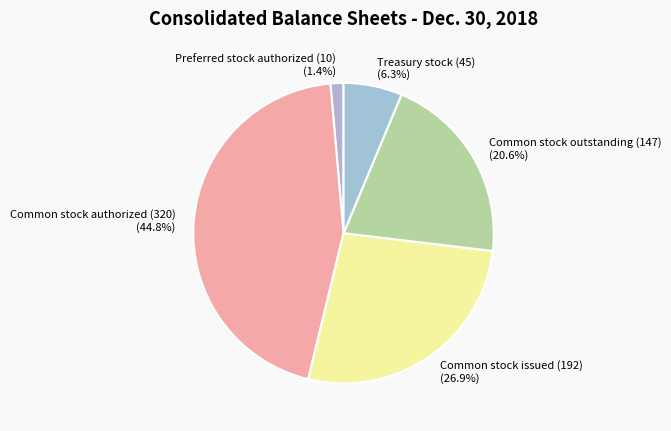

What is the largest slice in the pie chart?

Common stock authorized (320)